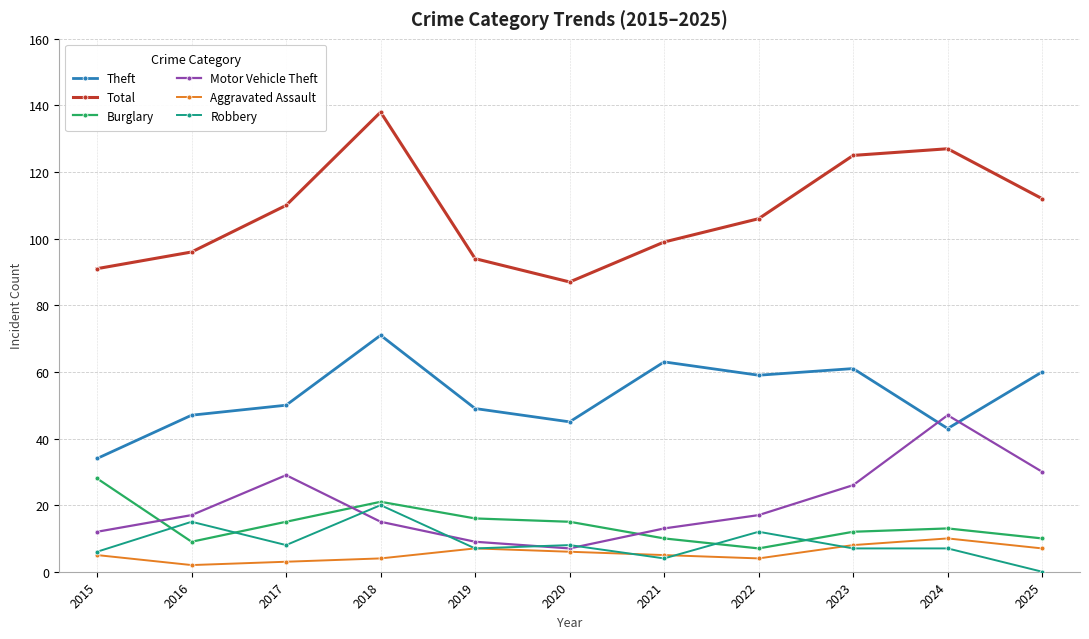

What is the sum of the Burglary values at 2024 and 2020?

28